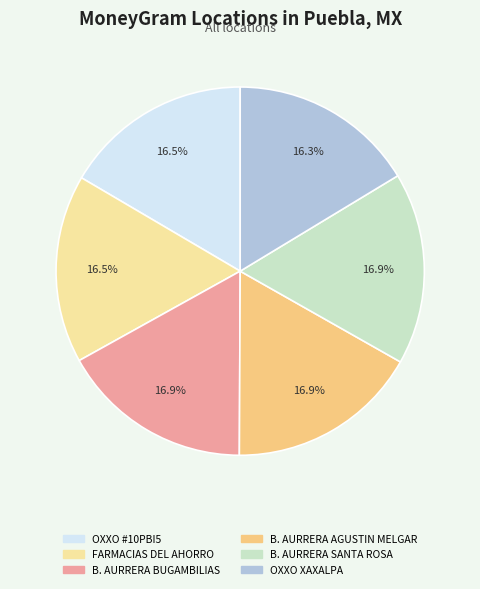

Is there any slice that represents more than half of the pie?

No